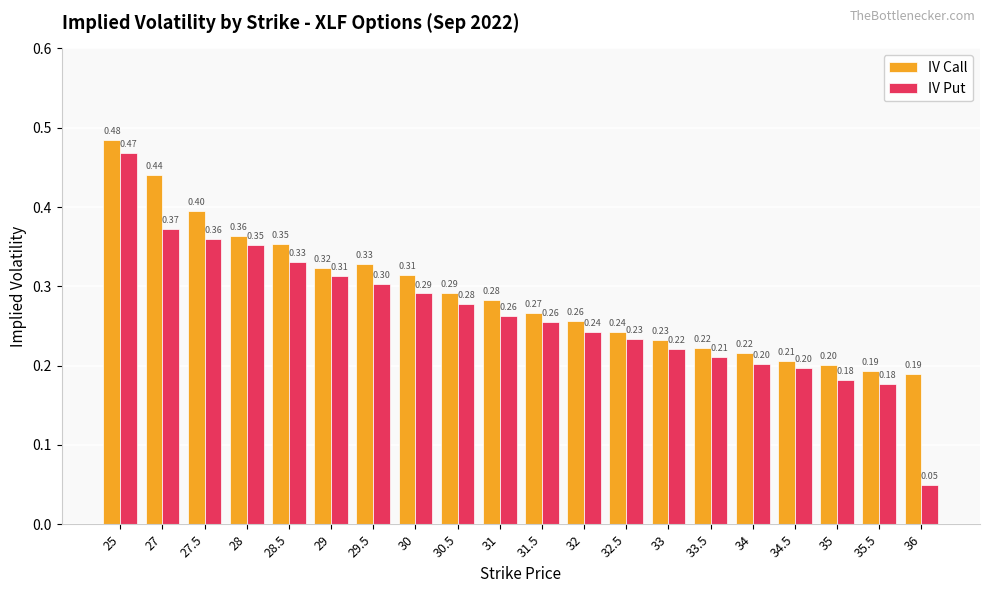

Which series has the largest range (max minus min)?

IV Put